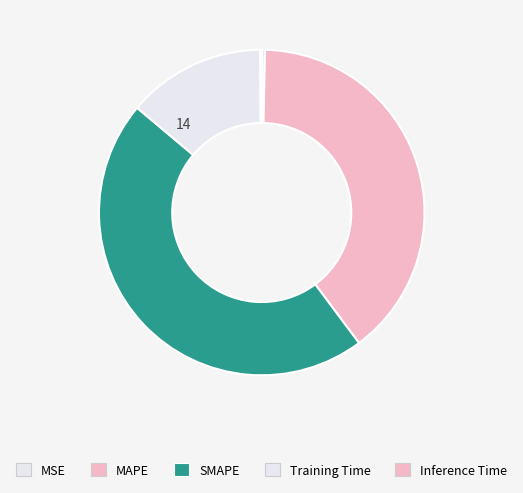

What percentage do Inference Time and SMAPE together represent?

46.5%